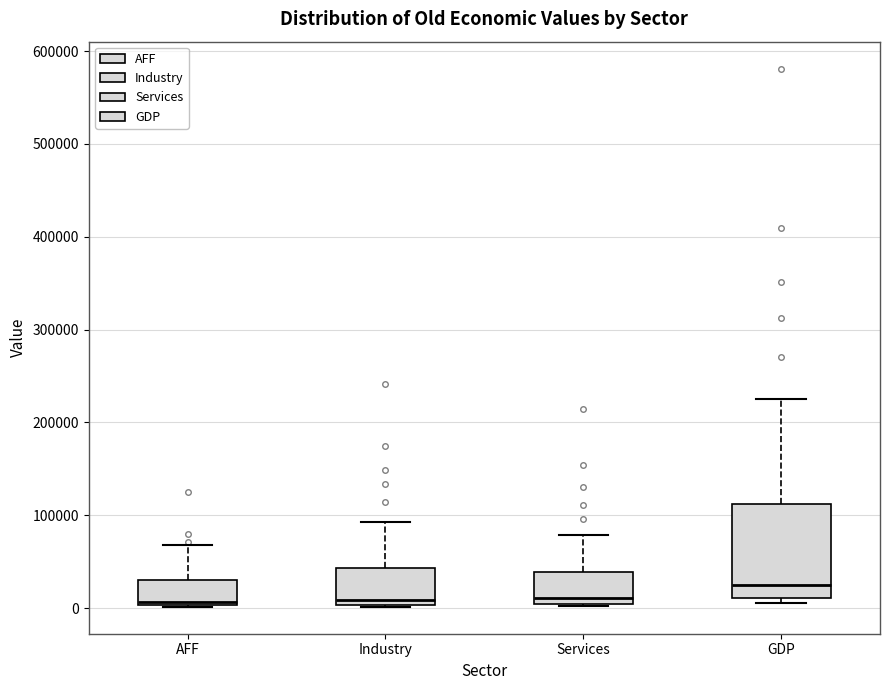

Comparing the boxes themselves (not the whiskers), which one is the tallest?

GDP